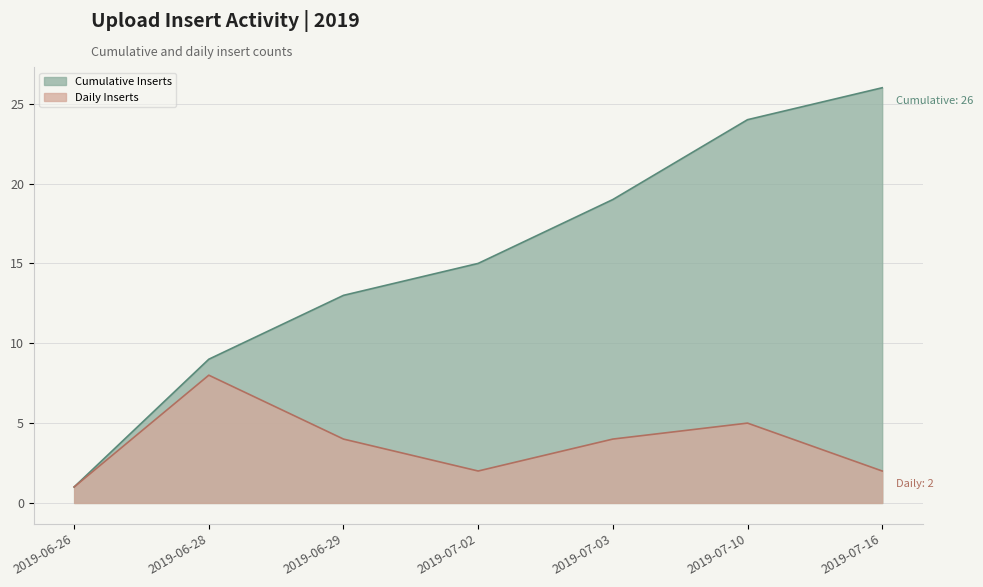

Is it true that Daily Inserts equals 2 at 2019-07-16?

True